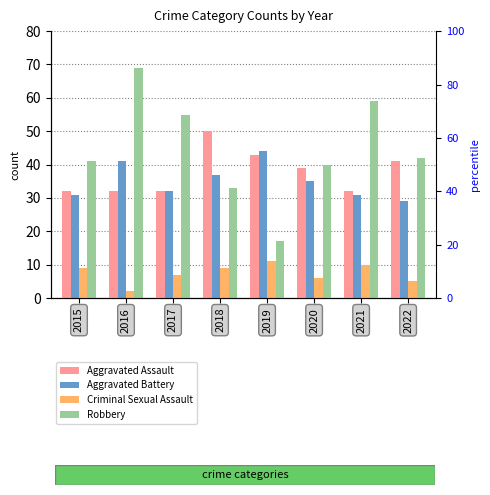

The value of Robbery at 2016 is 69. True or false?

True